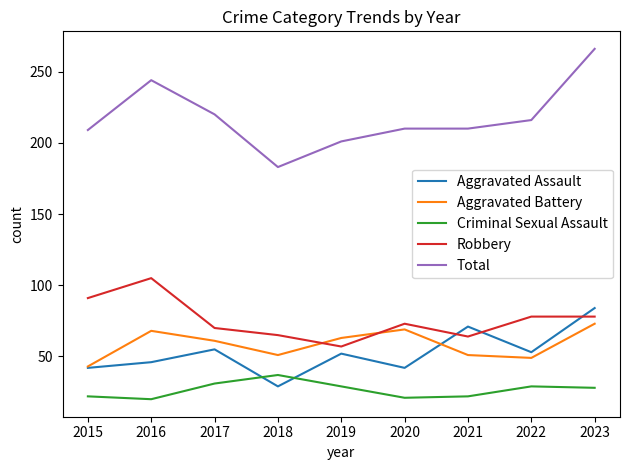

At which category is the sum across all series the highest?

2023